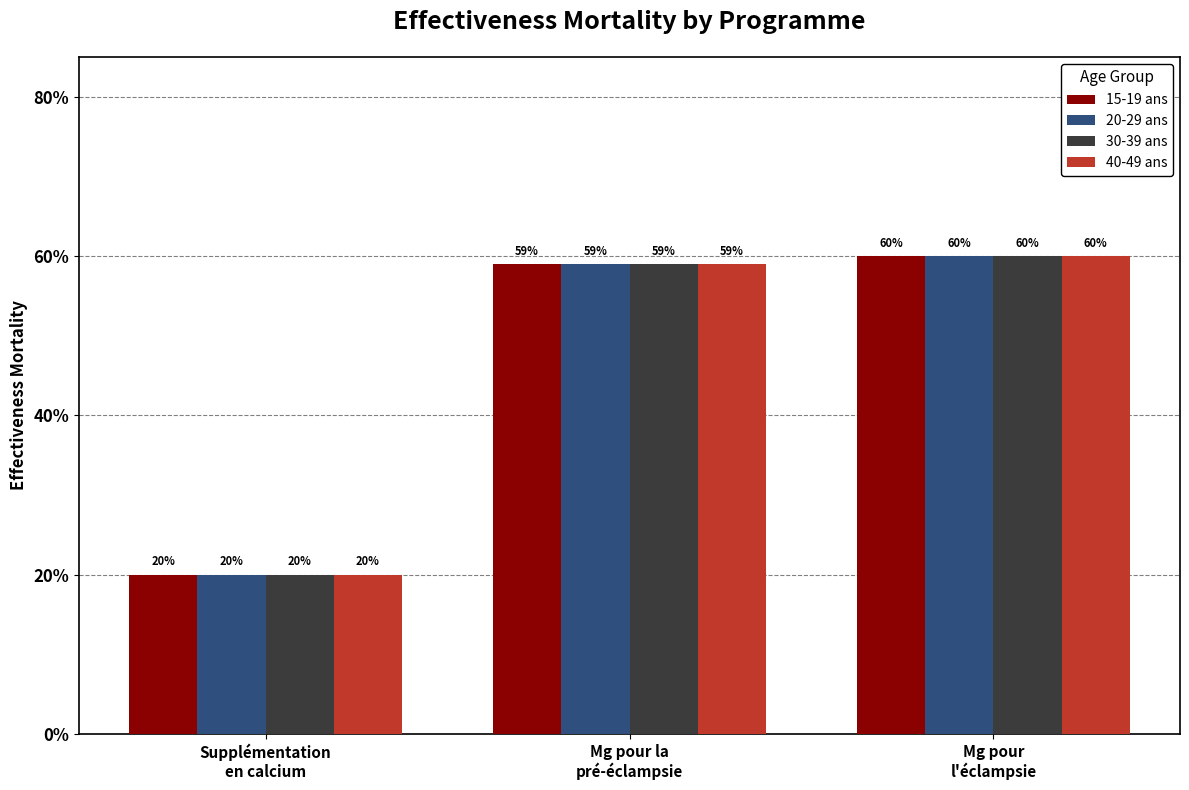

True or false: 40-49 ans has a value of 1.0 at Mg pour la
pré-éclampsie.

False